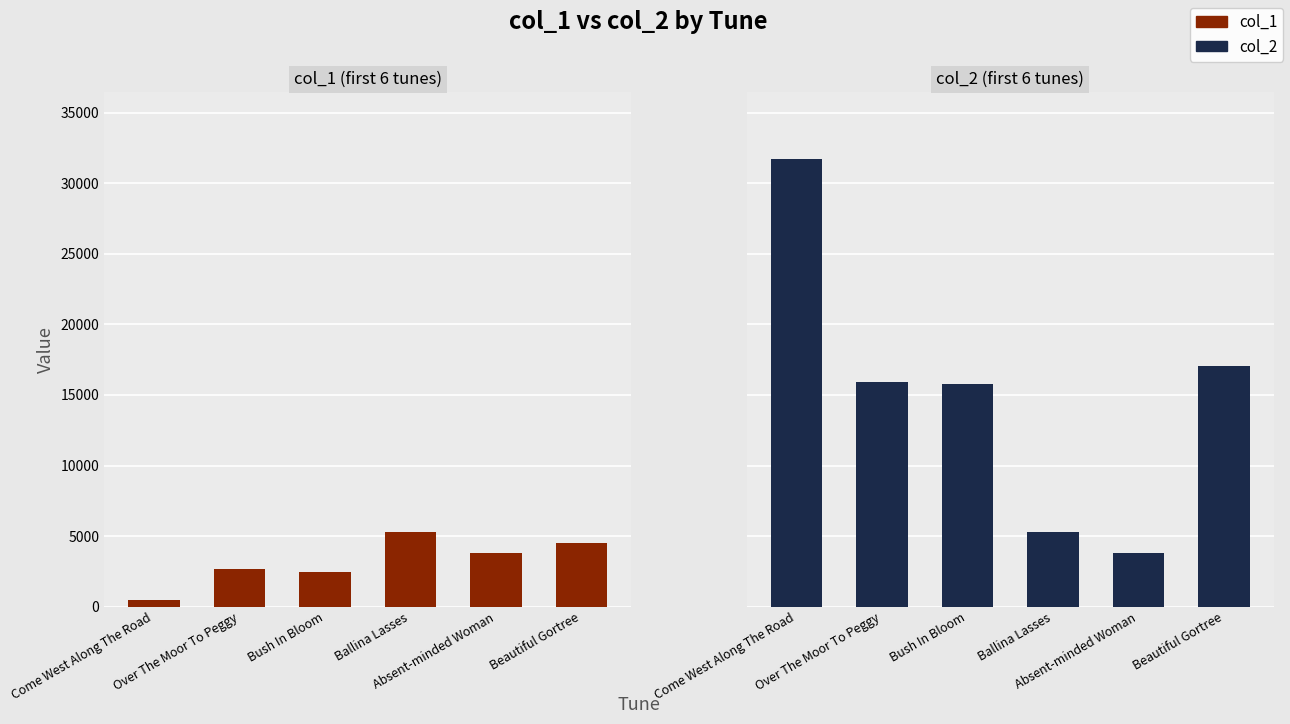

True or false: col_1 has a value of 8985 at Ballina Lasses.

False